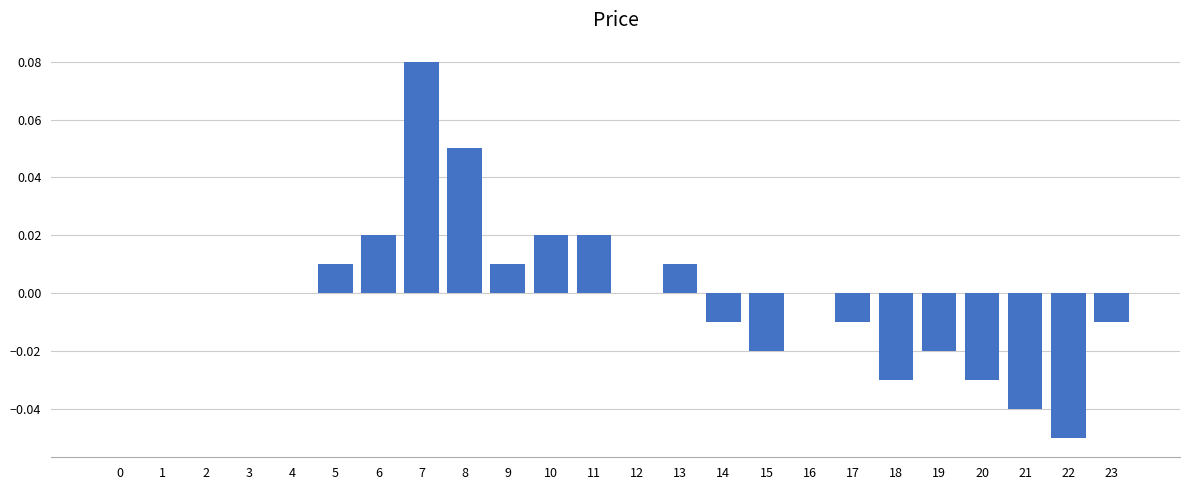

Which label corresponds to the largest value in the chart?

7